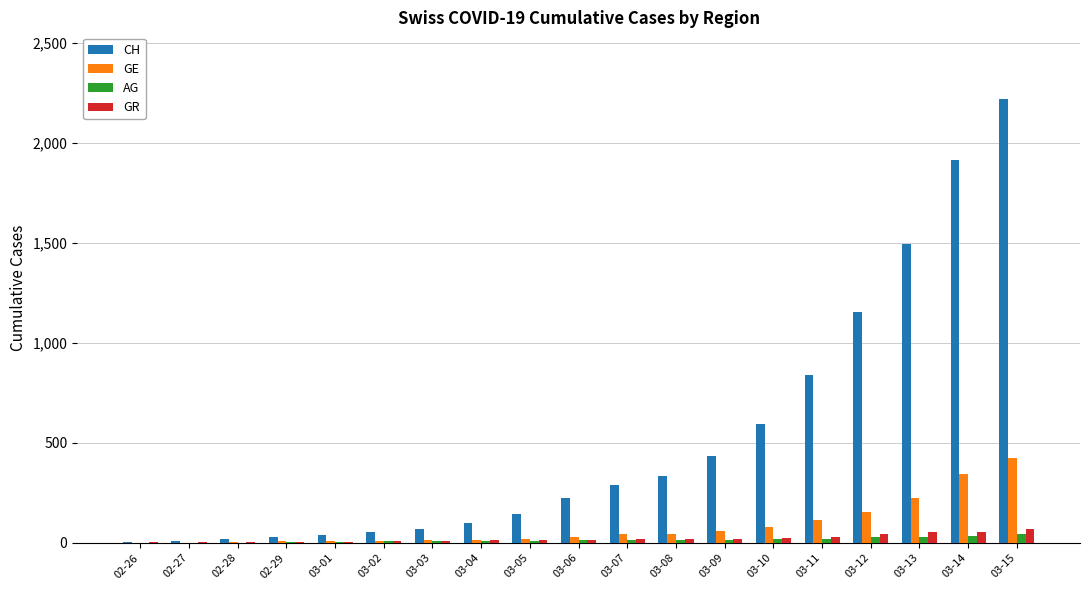

What is the average value of the AG series?

14